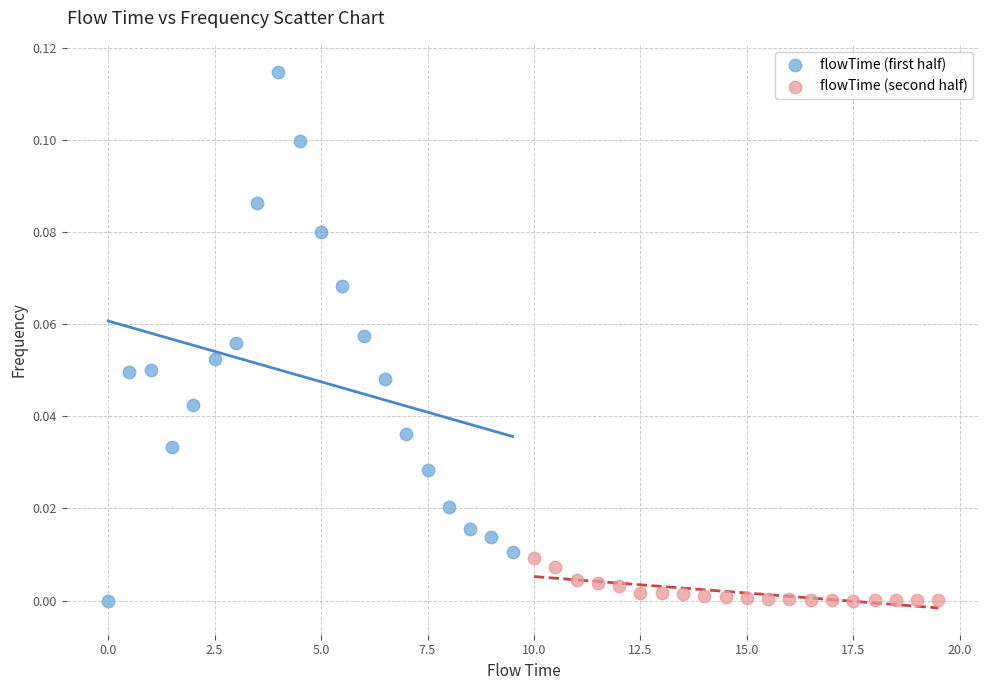

What are all the series names shown in the legend?

flowTime (first half), flowTime (second half)